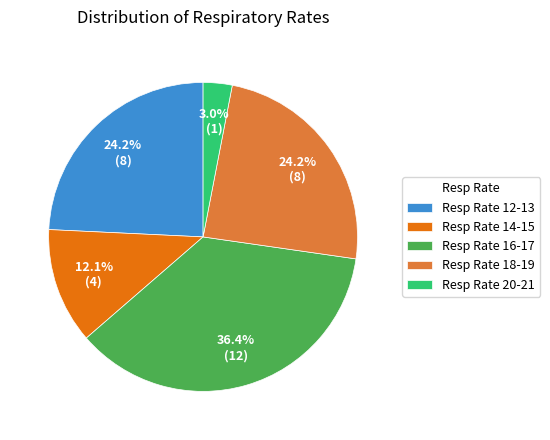

What is the largest slice in the pie chart?

Resp Rate 16-17